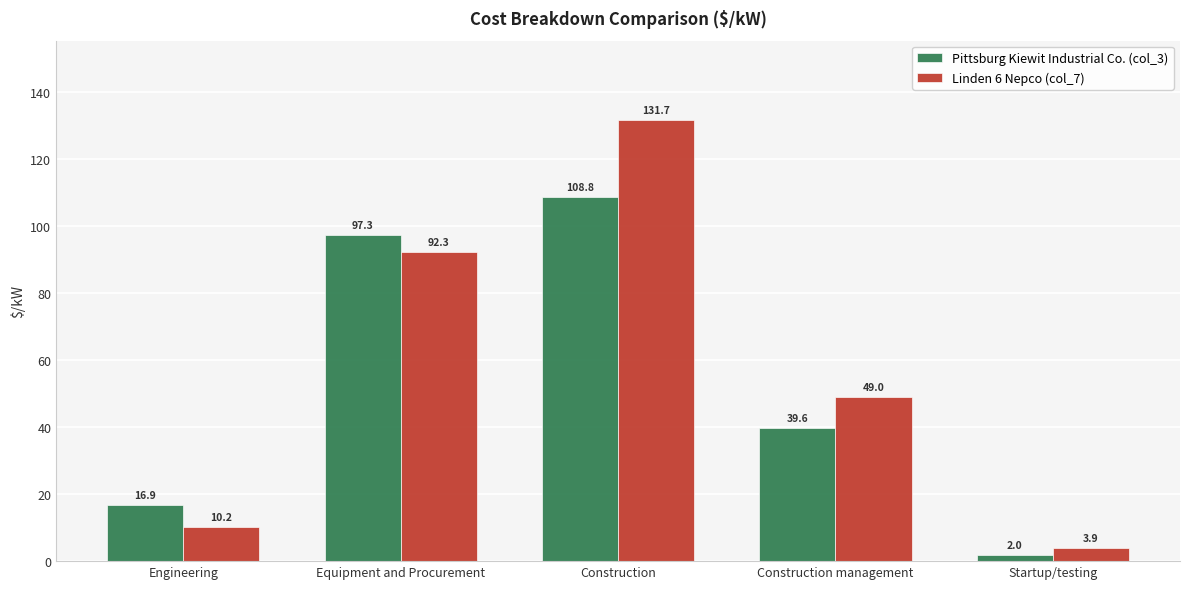

At Startup/testing, list the series in order from smallest to largest.

Pittsburg Kiewit Industrial Co. (col_3), Linden 6 Nepco (col_7)